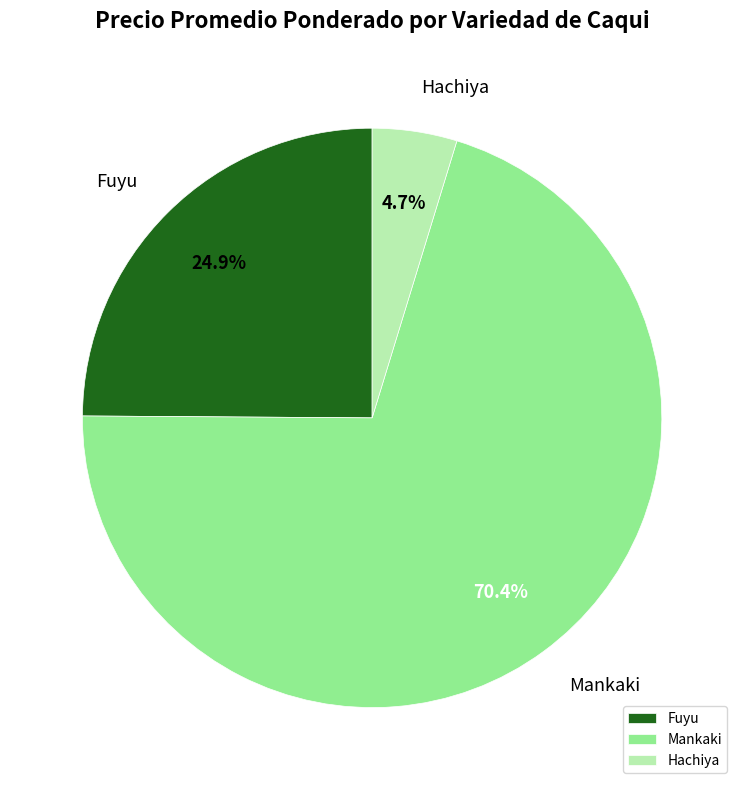

Is the sum of Hachiya and Fuyu greater than half?

No